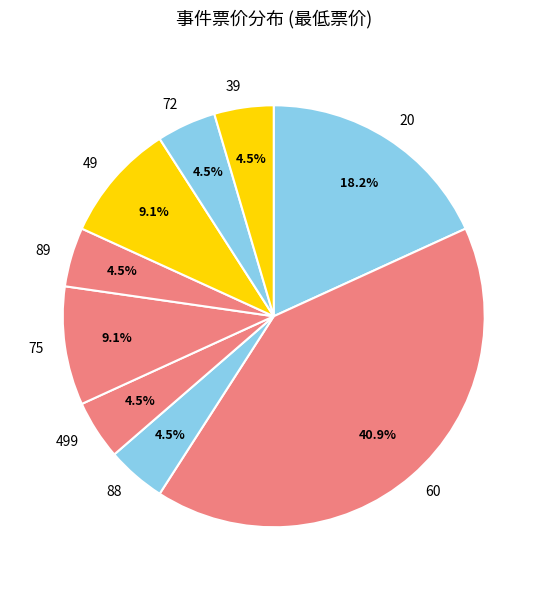

Which category has the biggest portion of the pie?

60